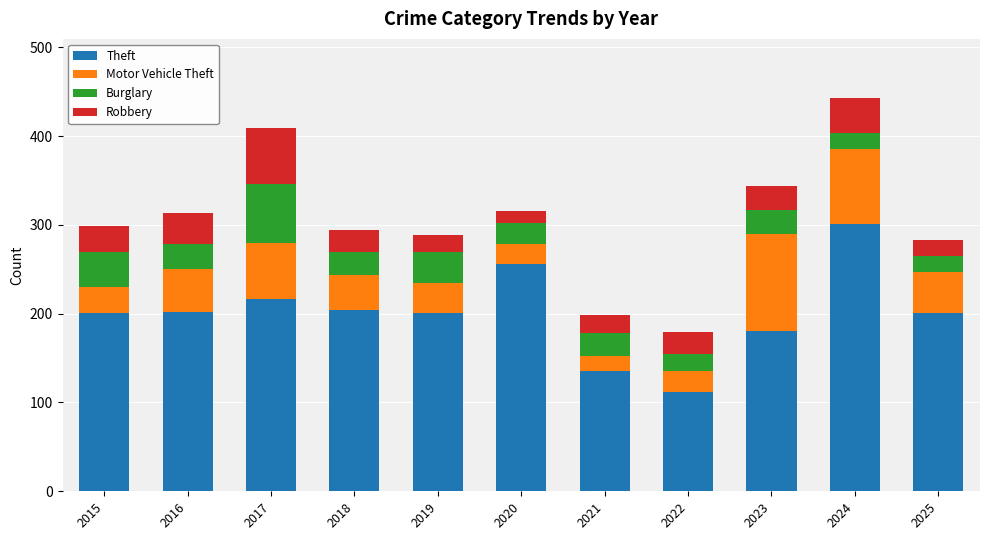

True or false: Theft has a value of 455 at 2020.

False